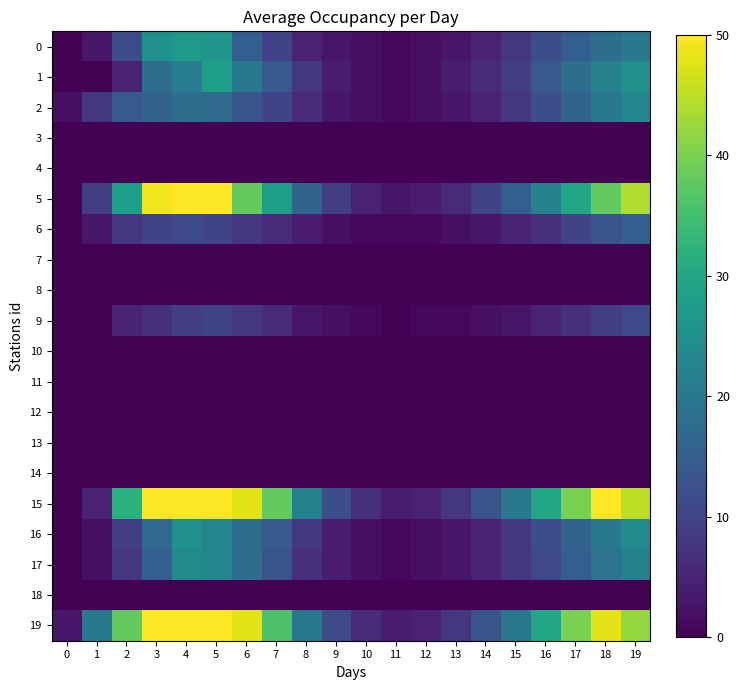

List the series in order of their peak value, lowest first.

3, 4, 7, 8, 10, 11, 12, 13, 14, 18, 9, 6, 2, 17, 16, 0, 1, 5, 19, 15